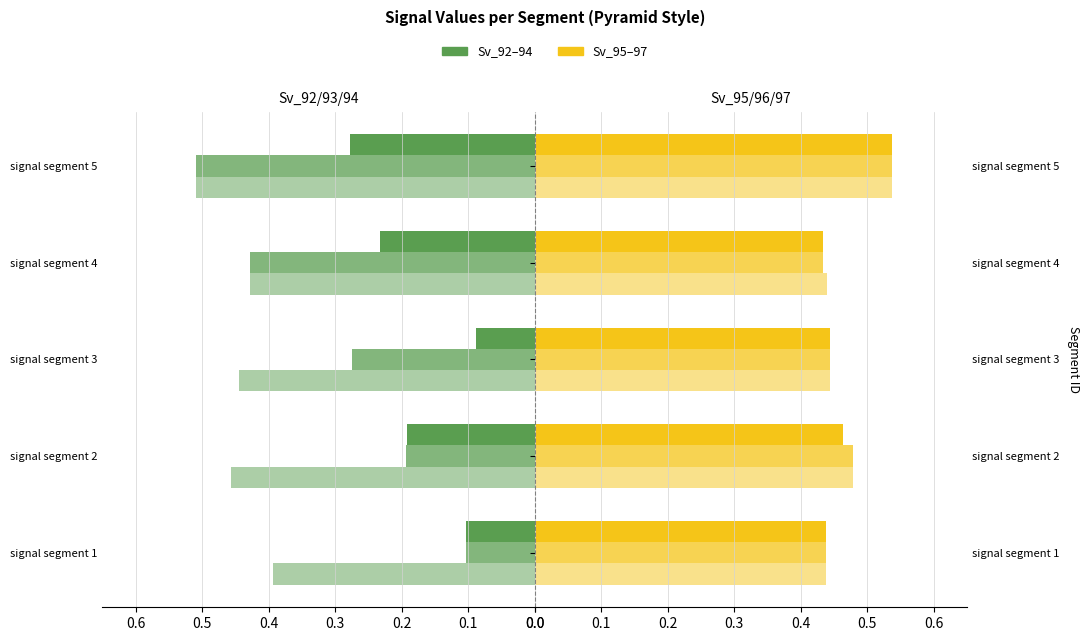

Which series has the largest total across all categories?

Signal_Value_97